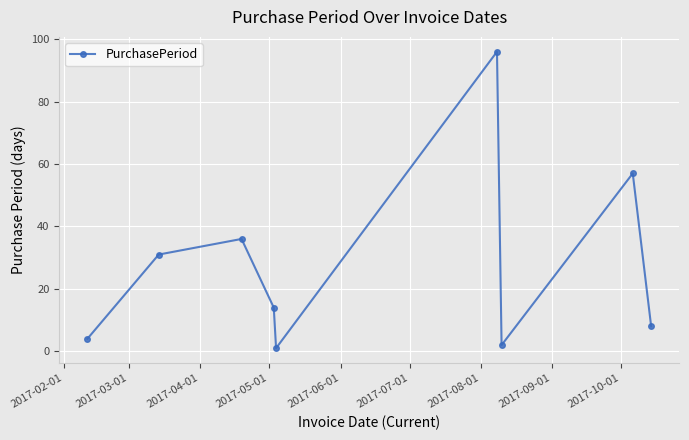

Does the chart have visible grid lines?

Yes